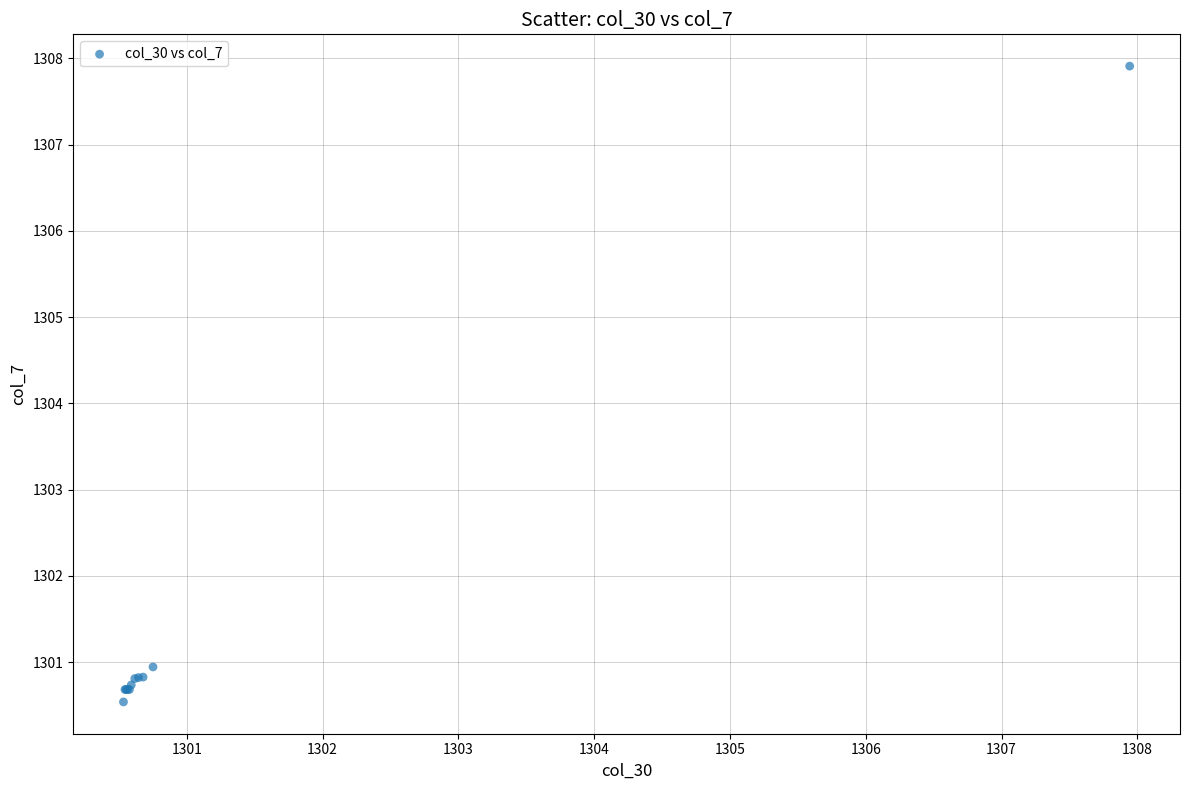

What Y value in the scatter plot is closest to 1304?

1300.9